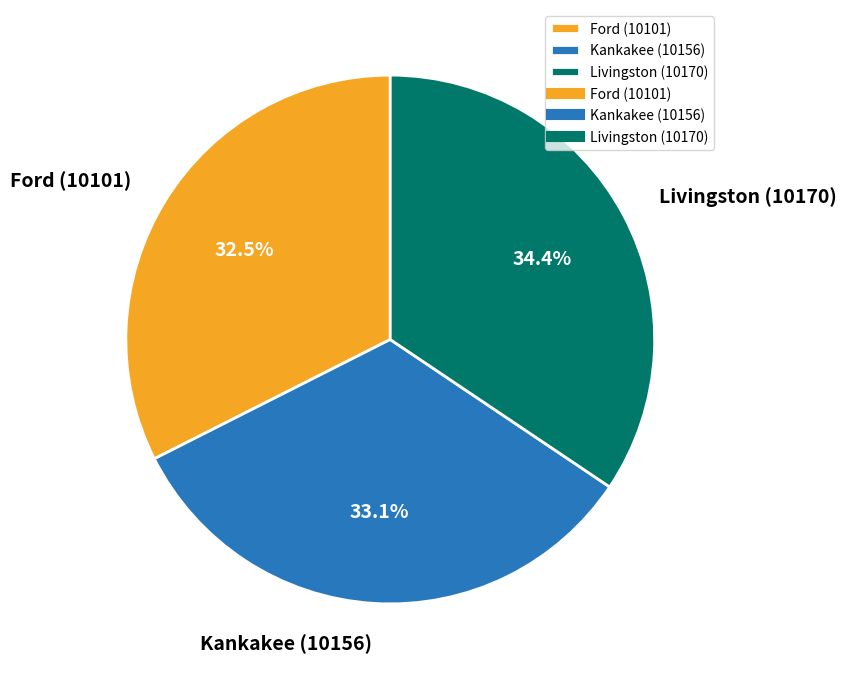

Count the number of slices in the pie.

3